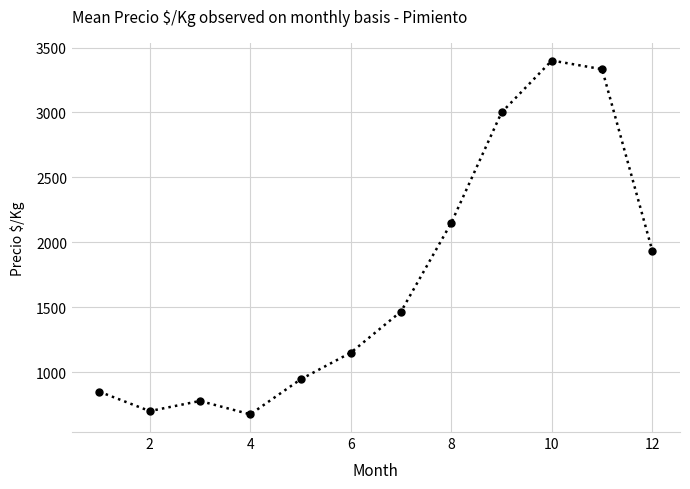

Reading left to right, transcribe all the data shown in this chart.

849	700	778	675	944	1150	1467	2150	3000	3400	3333	1933